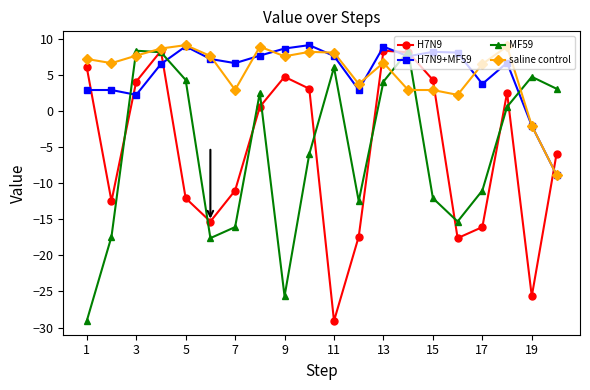

Which series ends up on top after the final intersection of saline control and MF59?

MF59